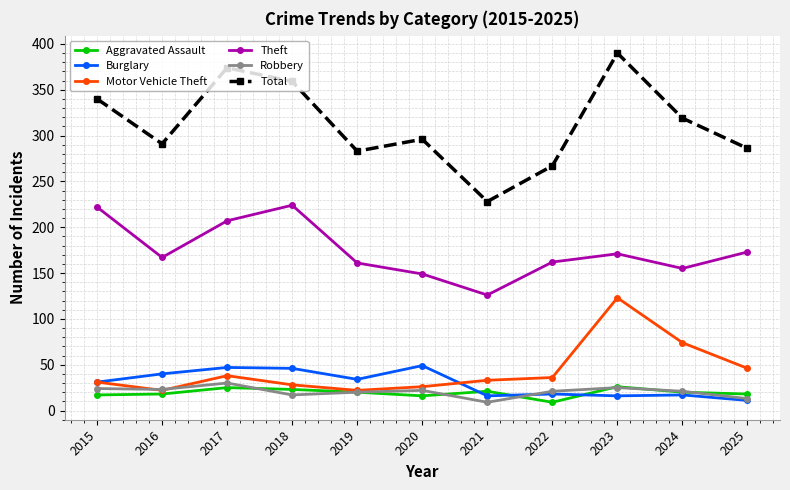

Which series has the largest total across all categories?

Total